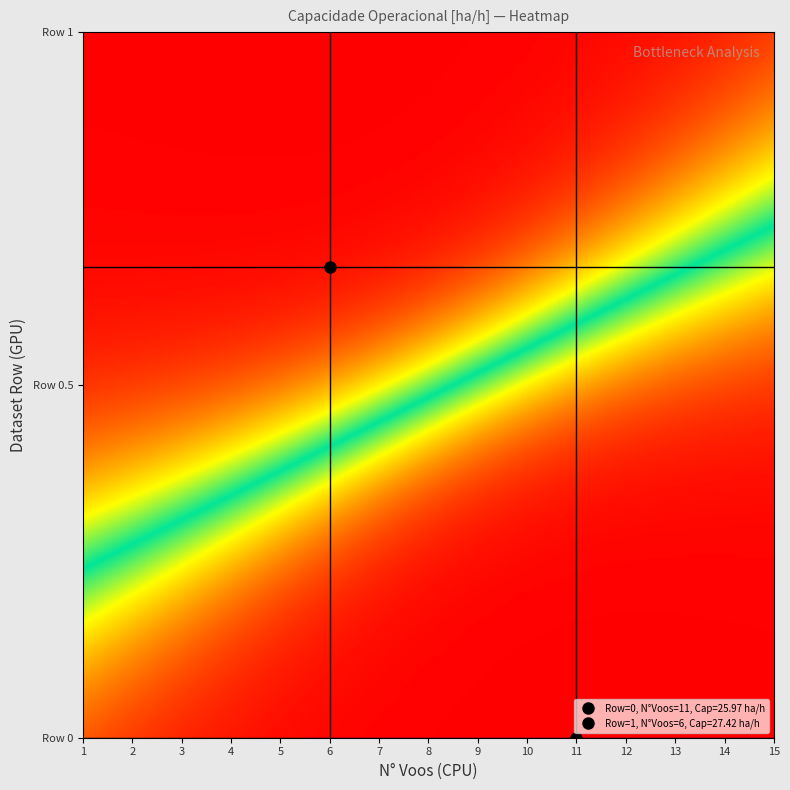

What is the sum of all 0 values?

37.0